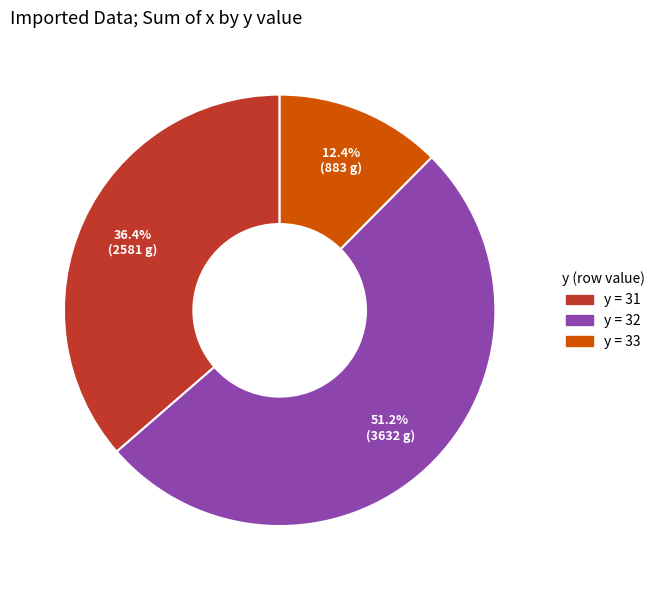

Count the number of slices in the pie.

3